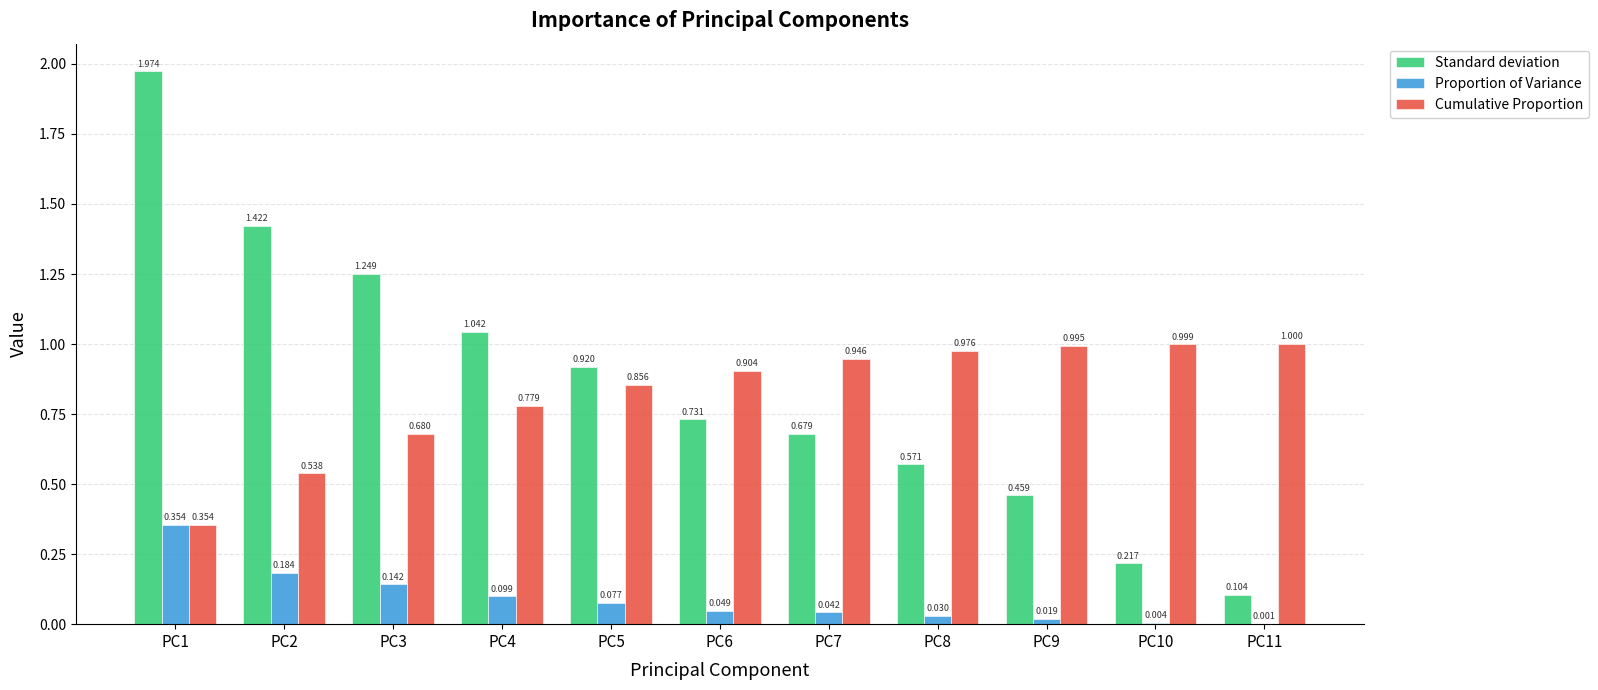

Count the number of data series in this chart.

3